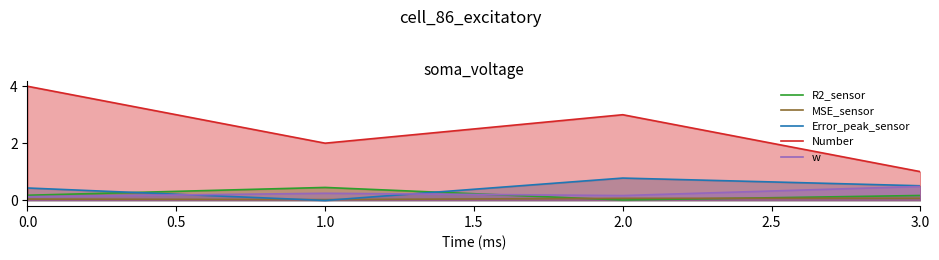

Where do R2_sensor and MSE_sensor first cross each other?

1.0 and 2.0